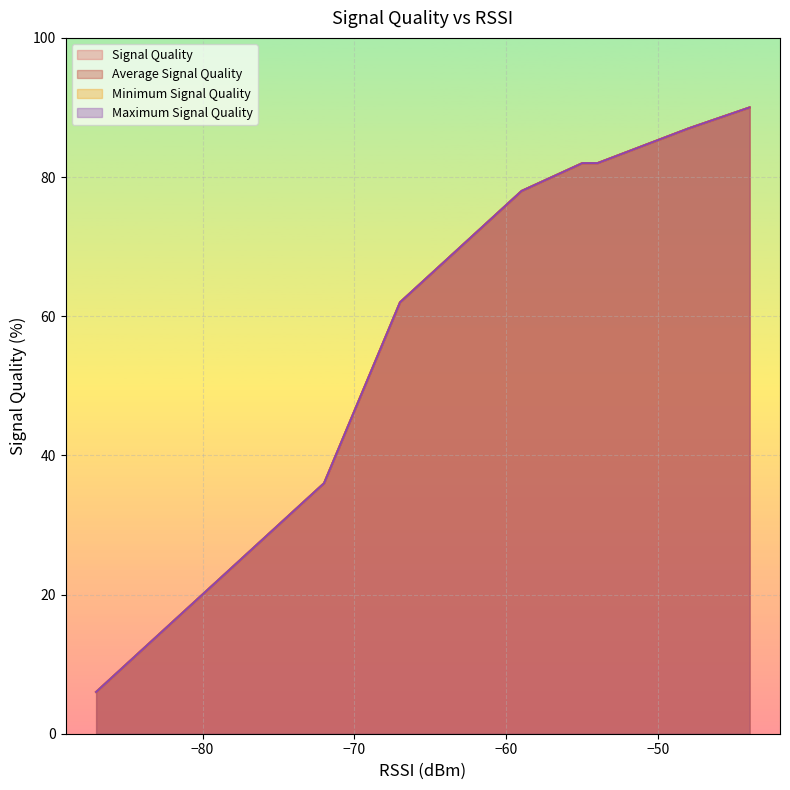

Rank the series by their maximum value, from highest to lowest.

Signal Quality, Average Signal Quality, Minimum Signal Quality, Maximum Signal Quality